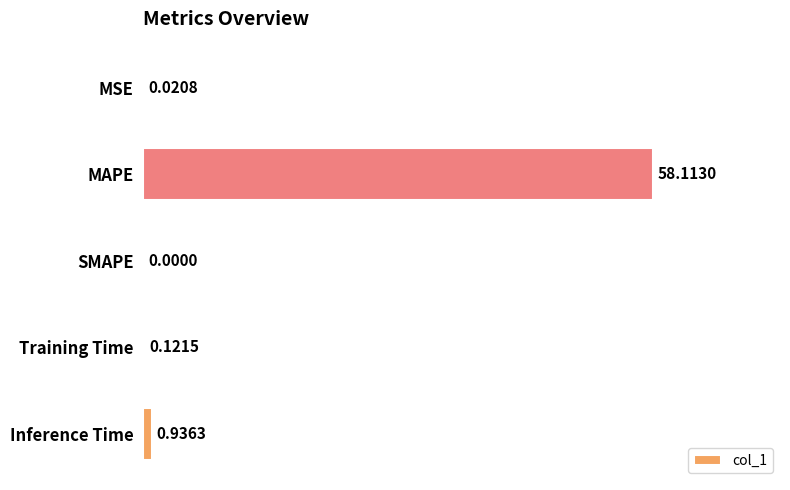

Between Inference Time and MAPE, which is larger?

MAPE